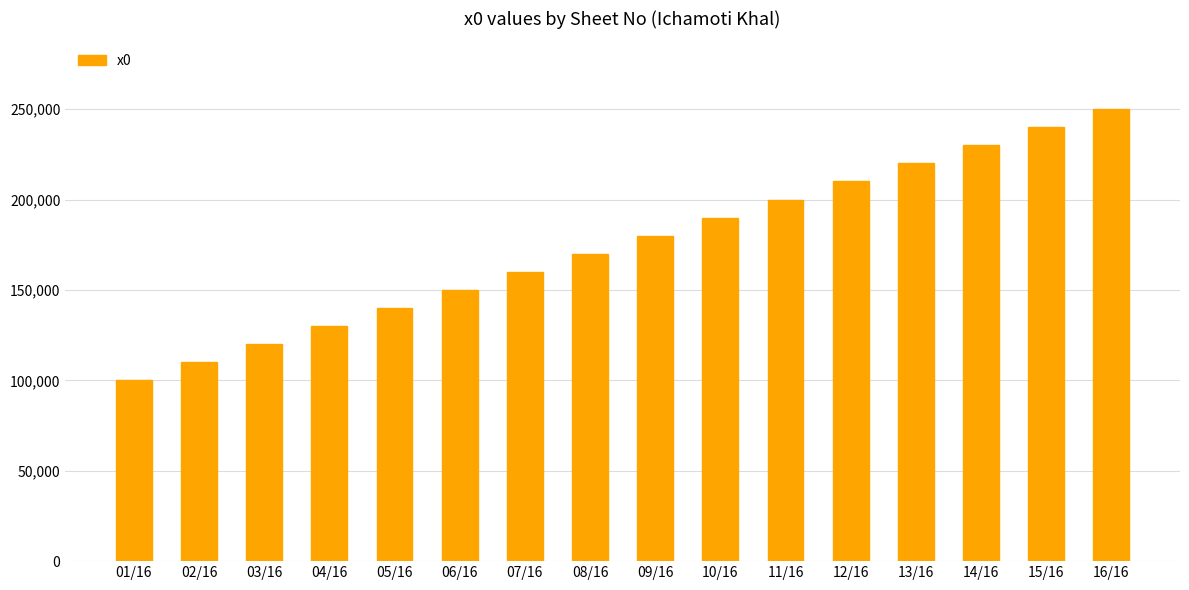

The chart shows a value of 75814 at 16/16. True or false?

False